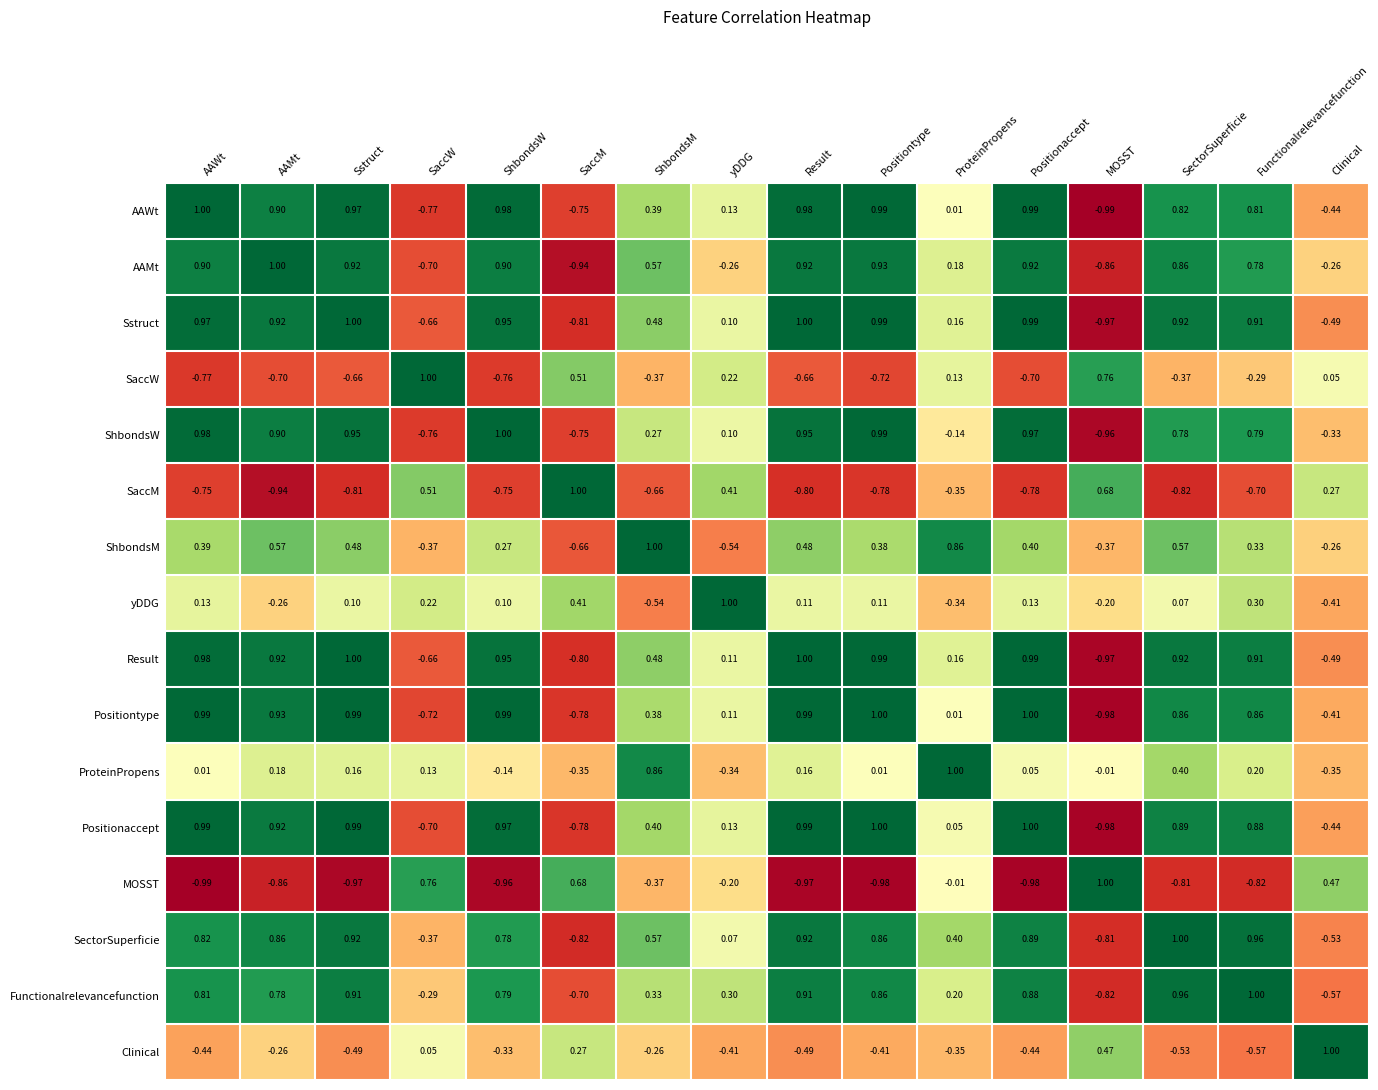

Is the value of AAMt at MOSST greater than the value of ShbondsW at MOSST?

Yes